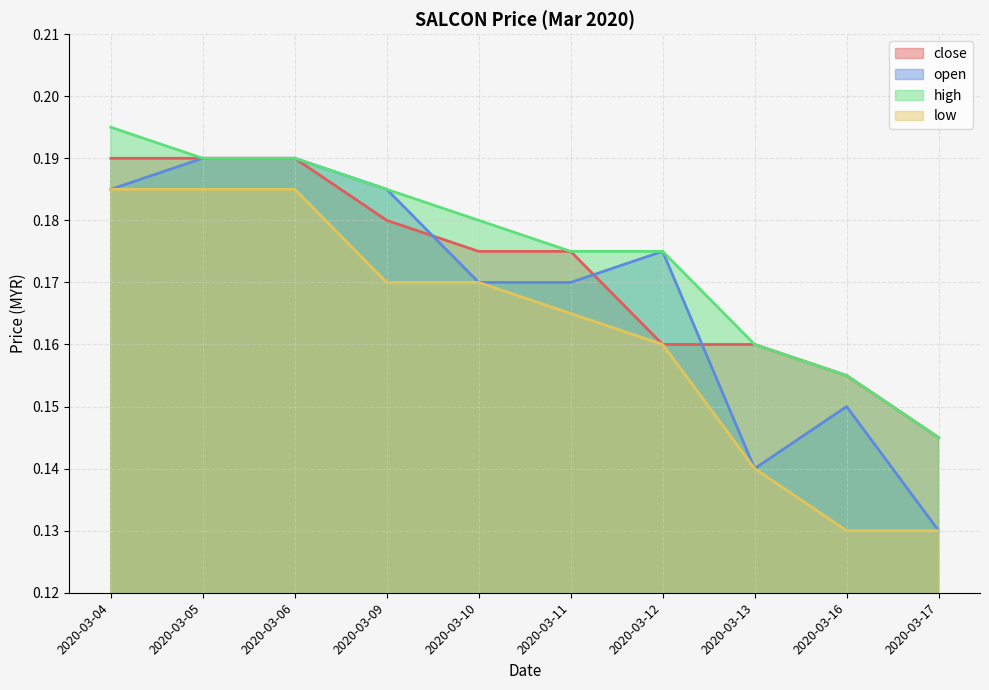

Between 2020-03-10 and 2020-03-12, which series saw the biggest shift?

close